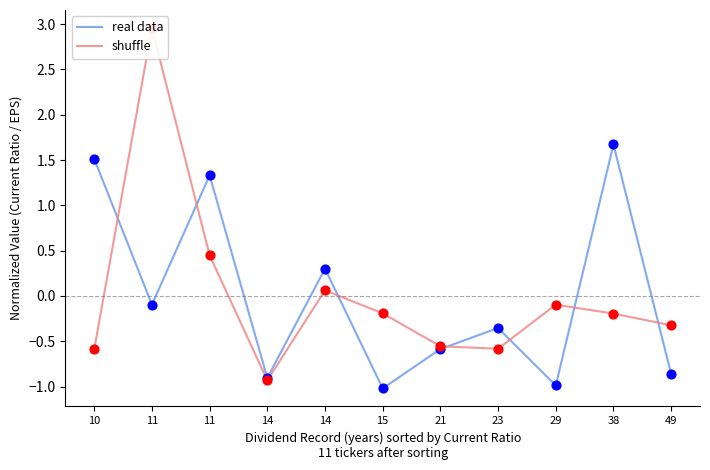

What are all the series names shown in the legend?

real data, shuffle